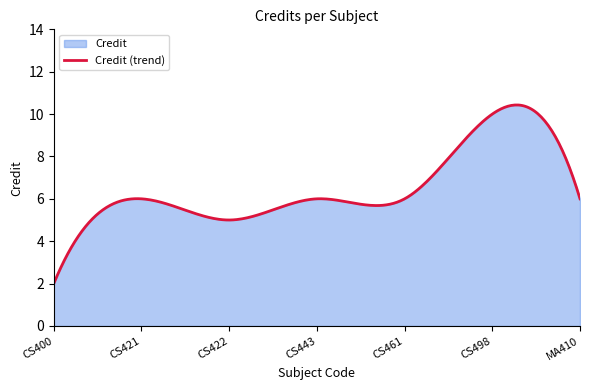

What is the label of the 6th point from the left?

CS498